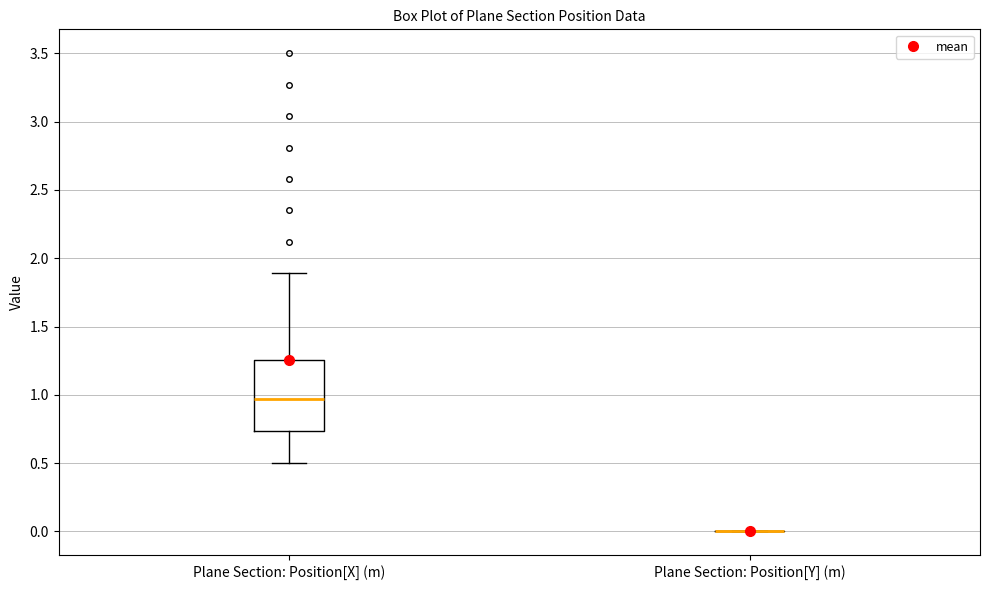

Which box is the tallest, from its lower edge to its upper edge?

Plane Section: Position[X] (m)